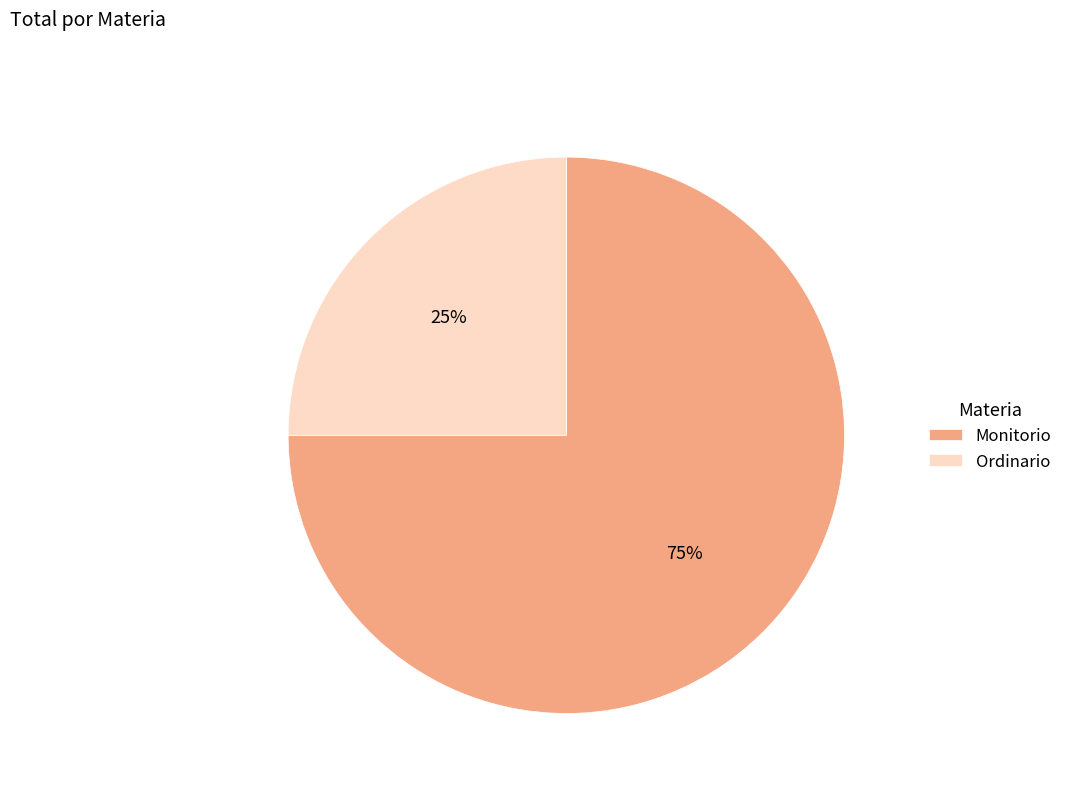

Approximately how many times larger is the value at Ordinario compared to Monitorio?

0.3